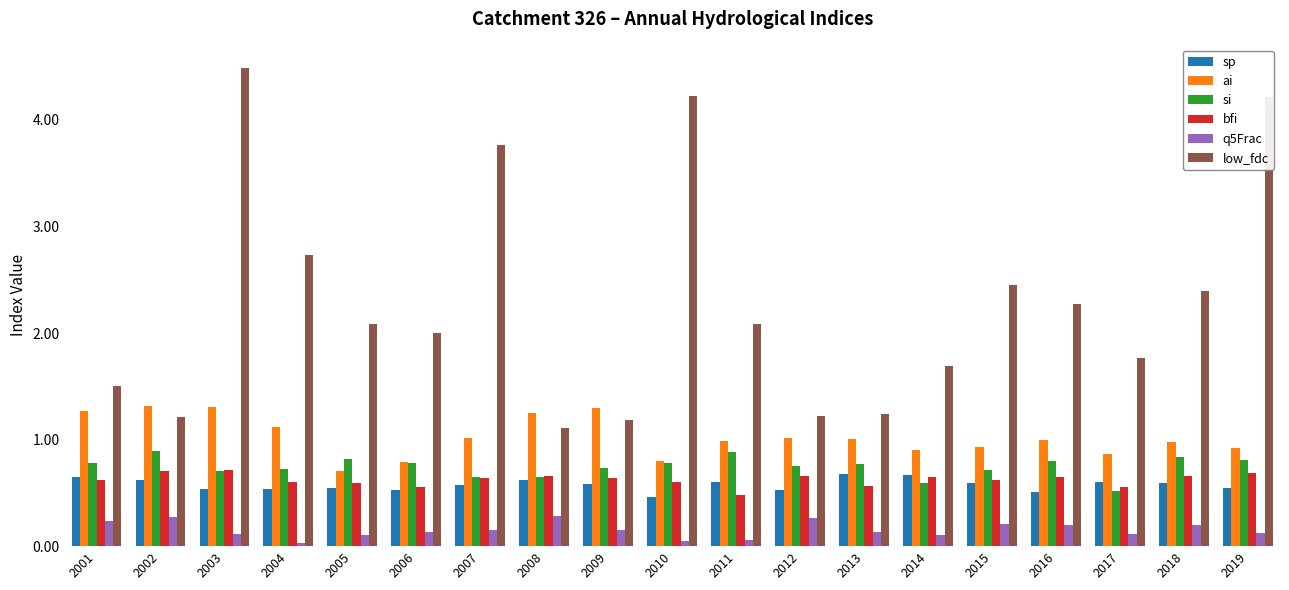

Read the low_fdc value at 2016.

2.3